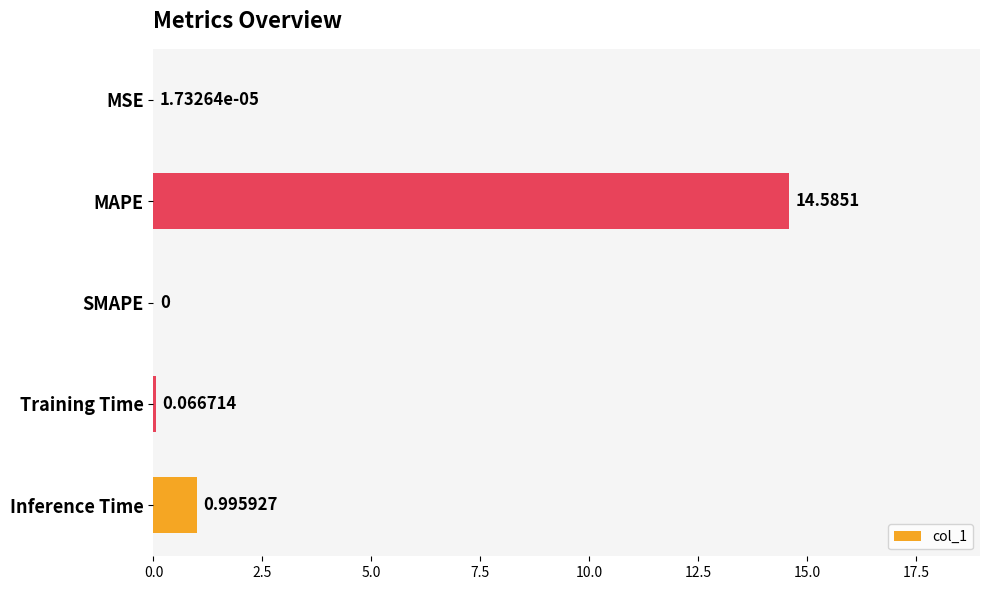

What is the sum of all values?

15.6